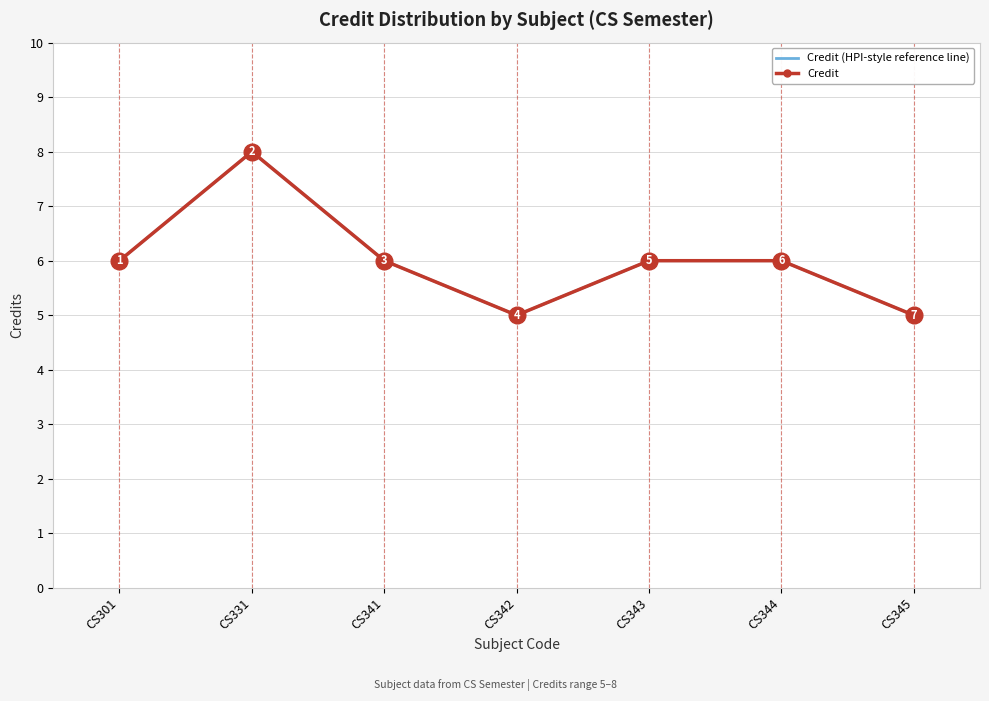

At which category does the chart reach its minimum across all series?

CS342